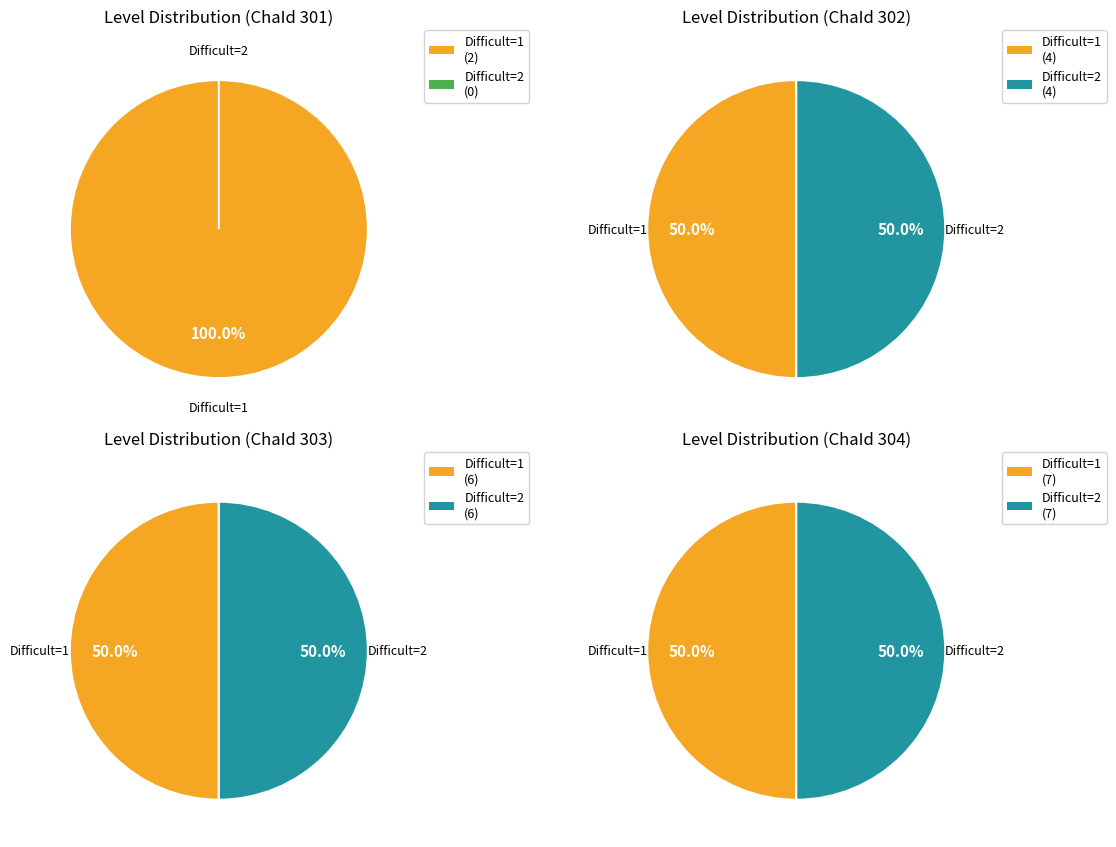

Which has a higher value, 302 or 301?

302